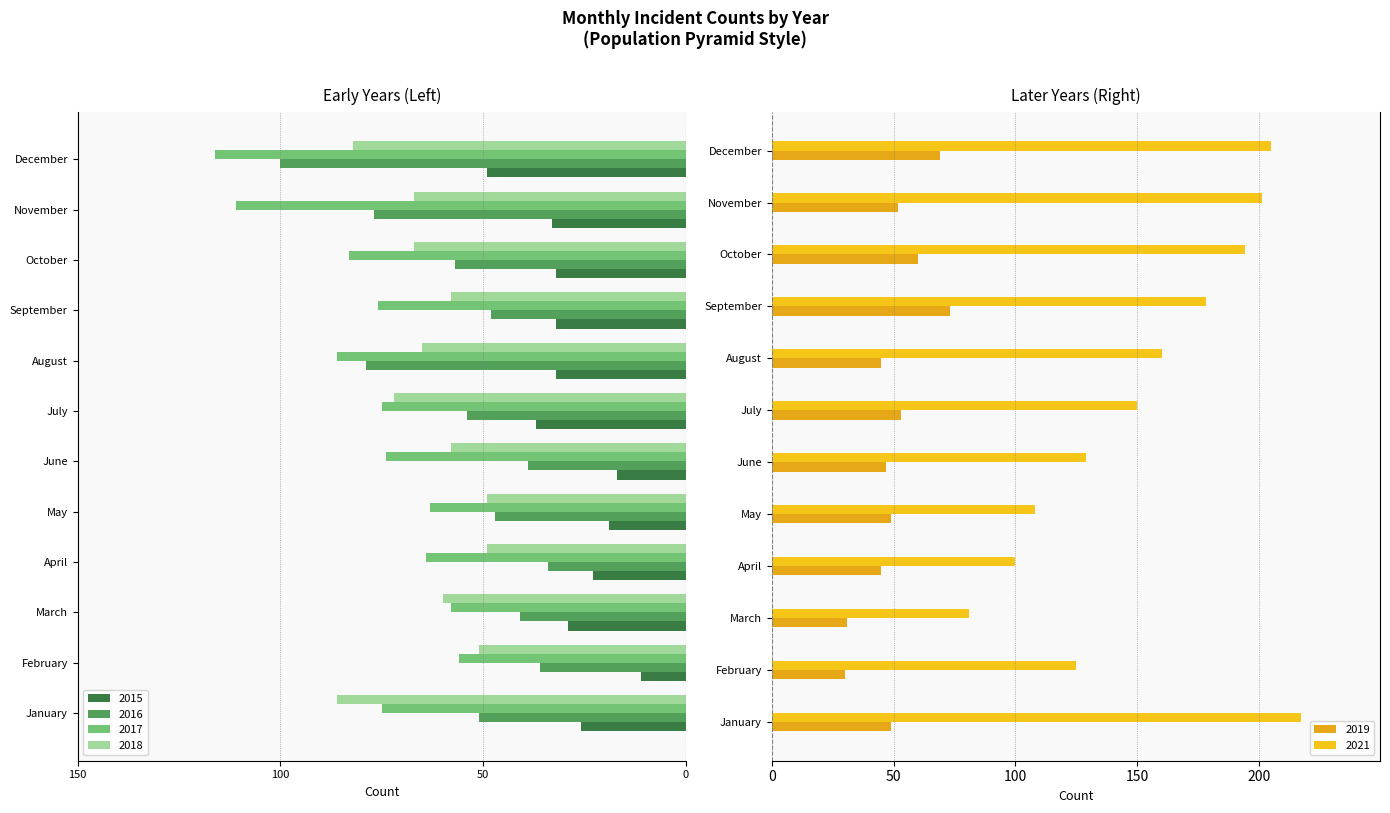

What is the difference between the highest and lowest values at July?

225